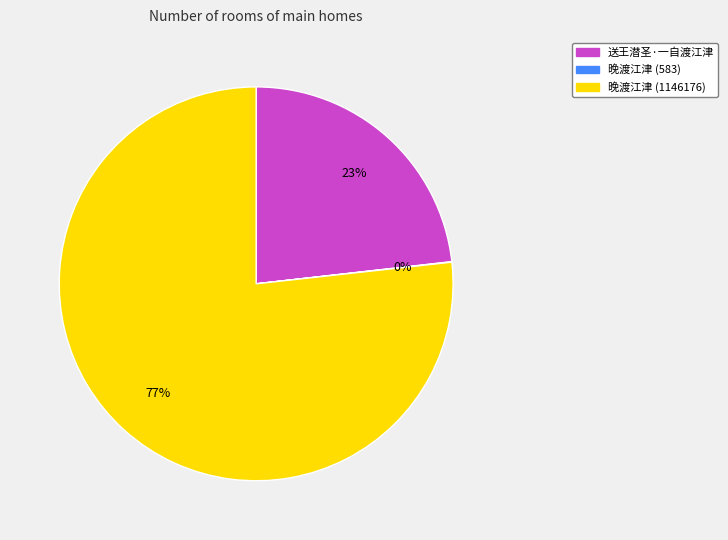

What is the largest slice in the pie chart?

晚渡江津 (1146176)